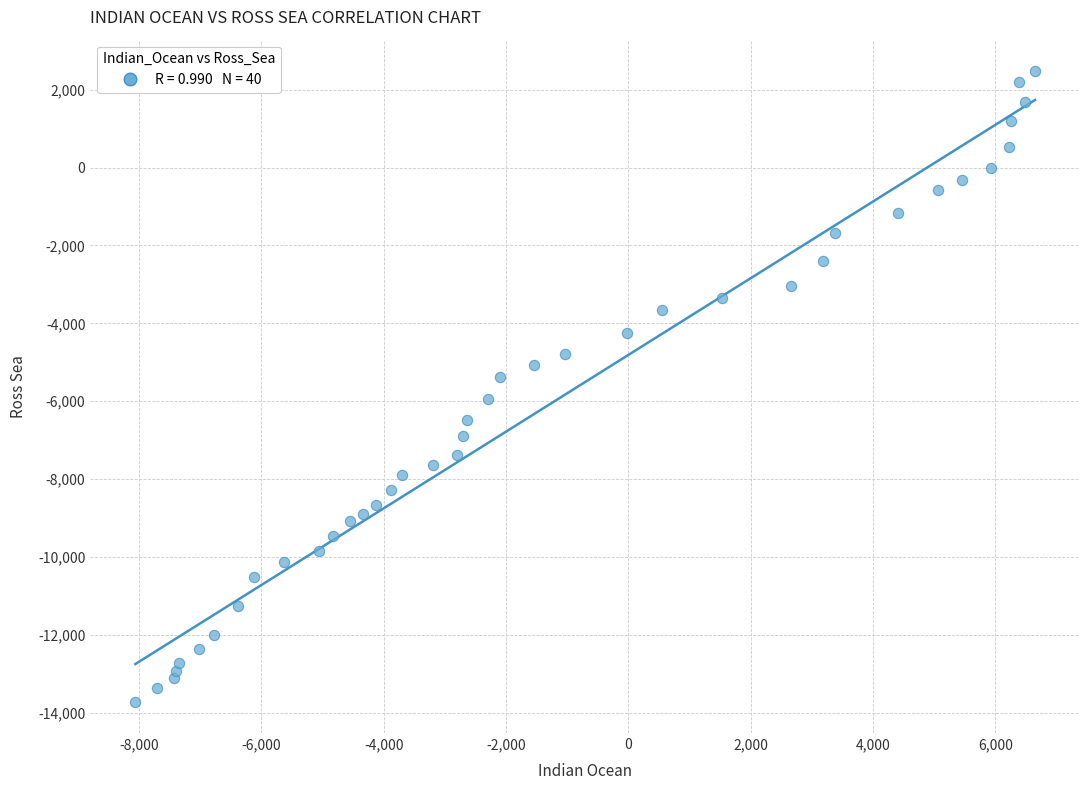

What is the range of Y values (max minus min)?

16183